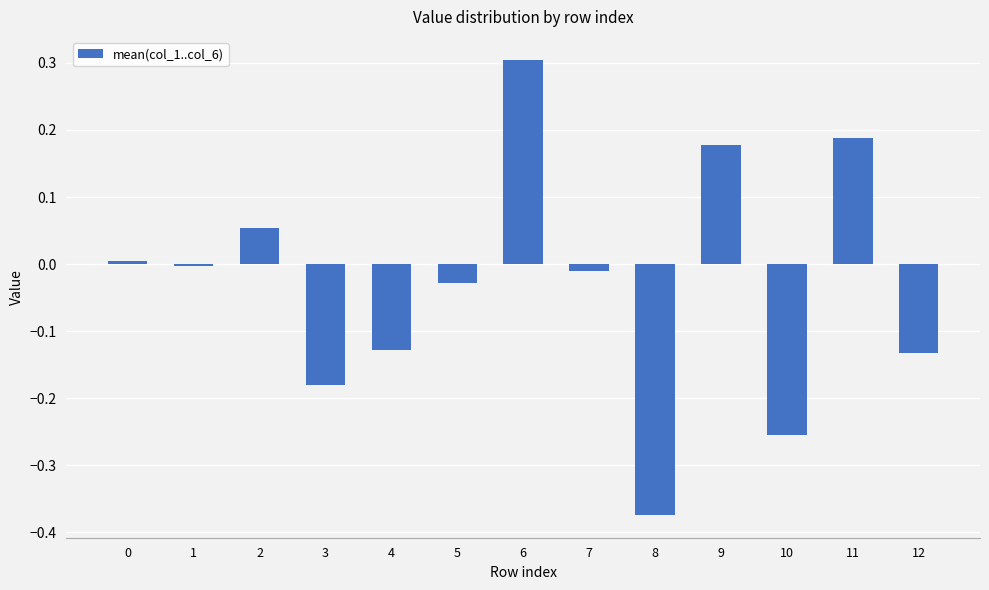

Does the chart contain stacked bars?

No